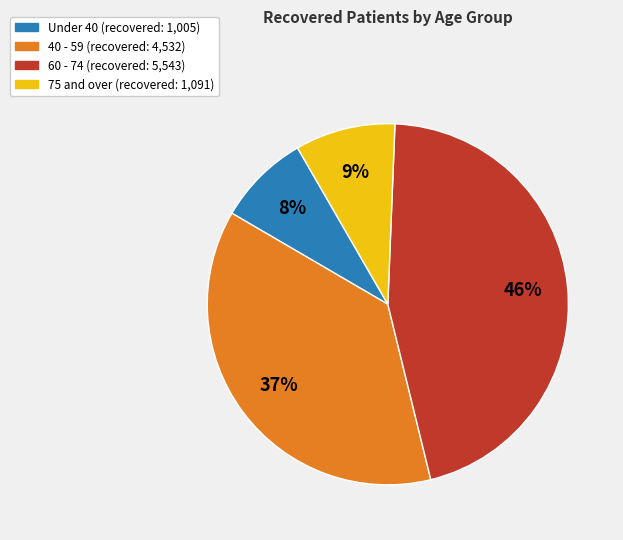

Does any single category account for the majority?

No